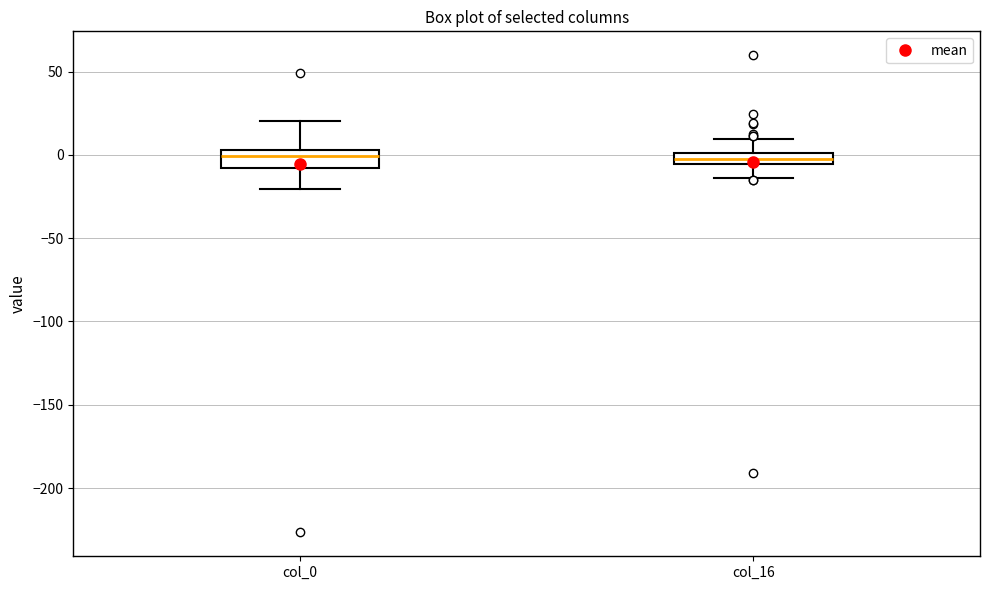

Which box is the tallest, from its lower edge to its upper edge?

col_0